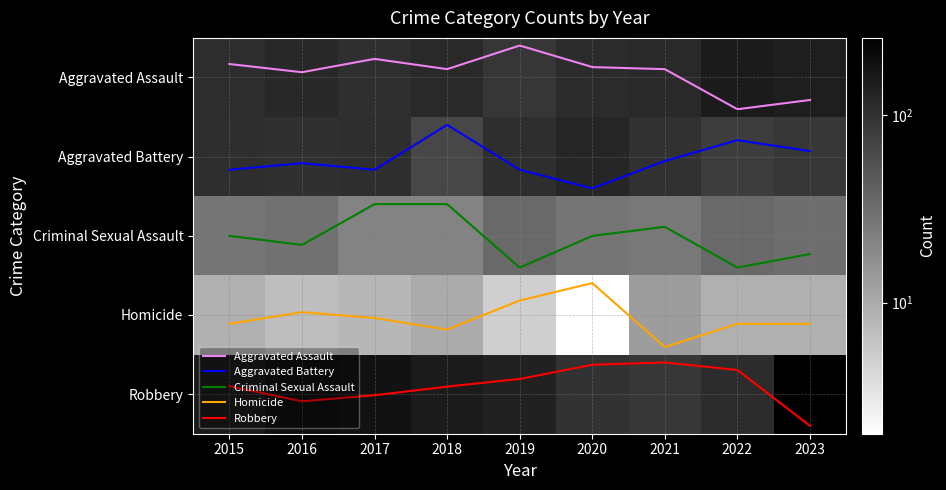

Where is Aggravated Assault nearest to the value 123?

2016